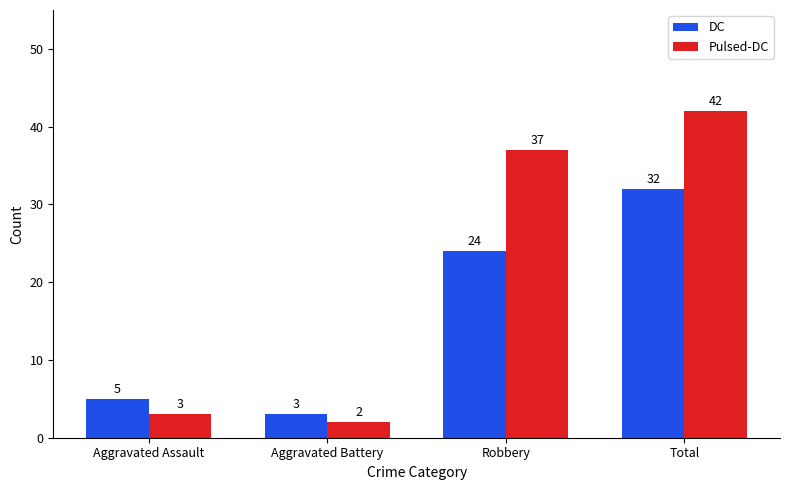

What position from the left is Robbery?

3